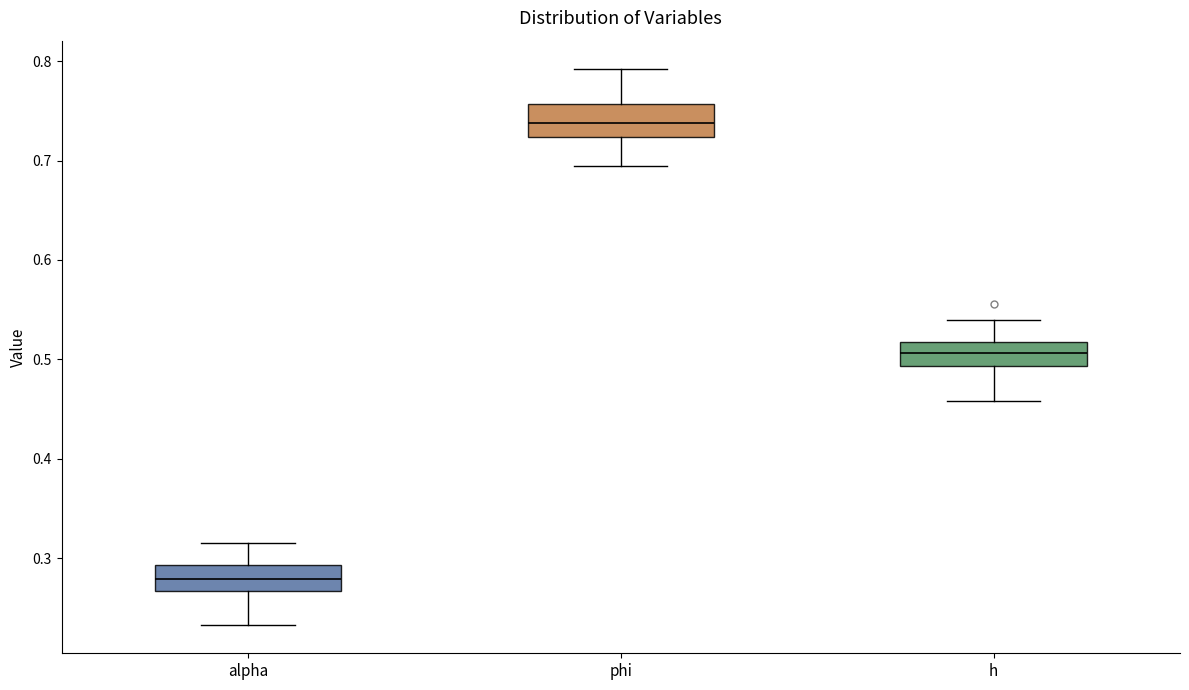

Which box has the lowest median line?

alpha